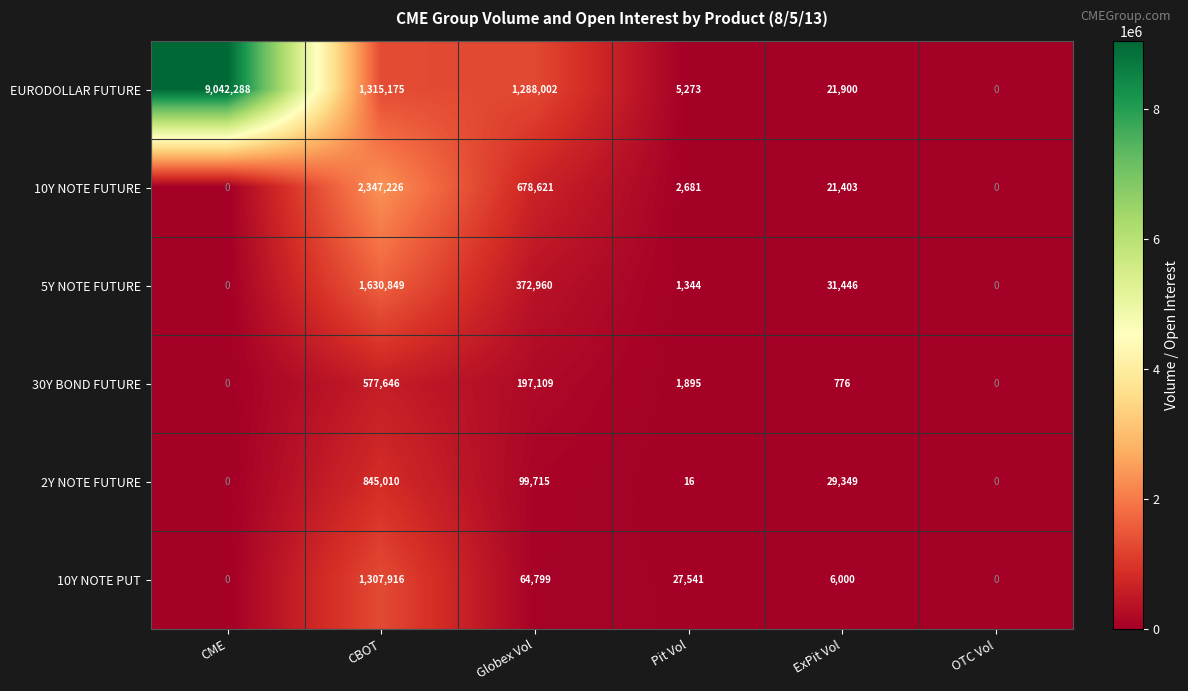

Is it true that 2Y NOTE FUTURE equals 0 at CME?

True